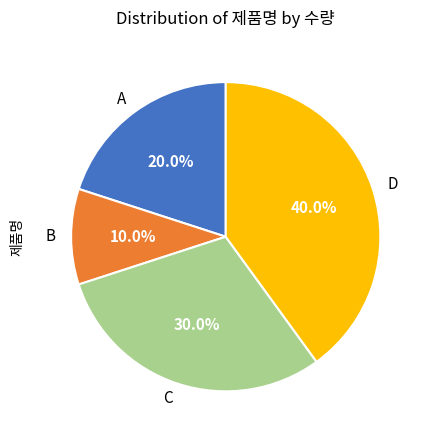

How many slices are in this pie chart?

4